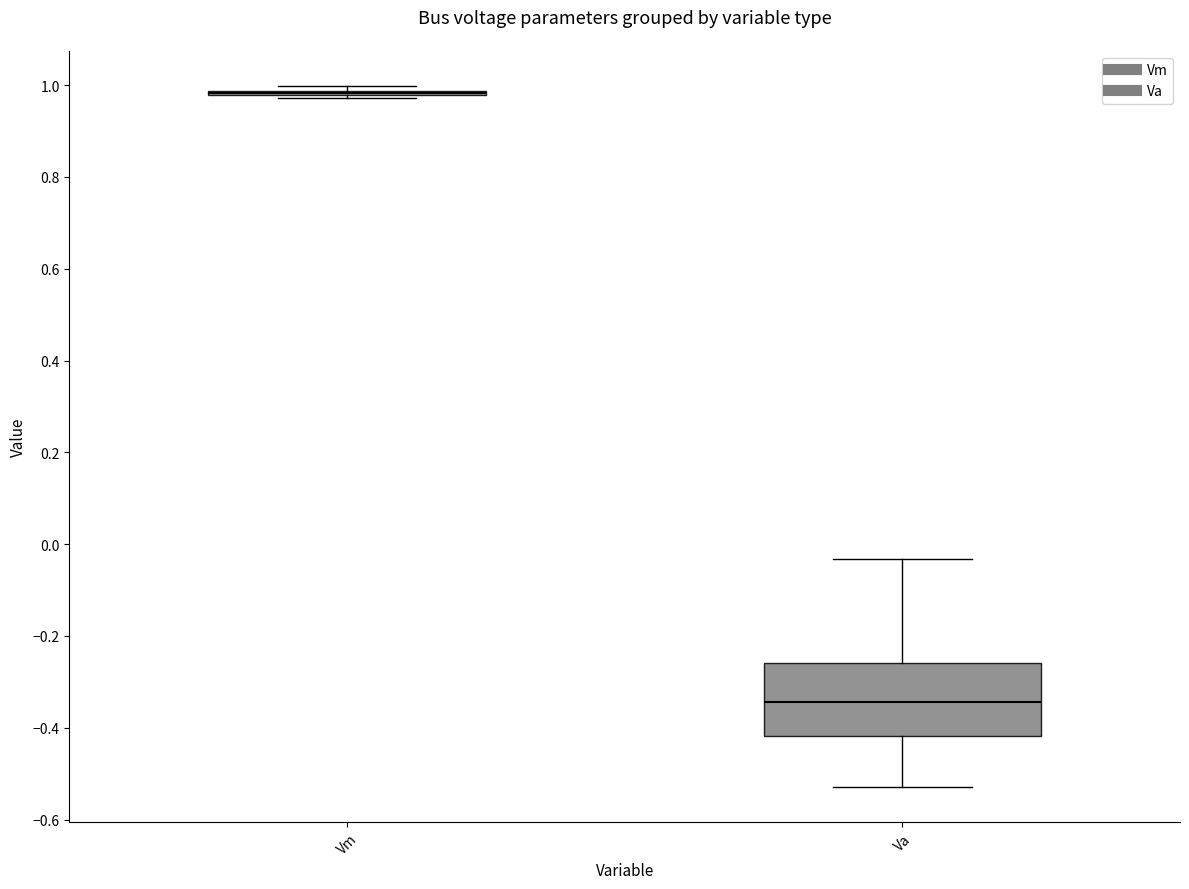

Comparing the boxes themselves (not the whiskers), which one is the tallest?

Va